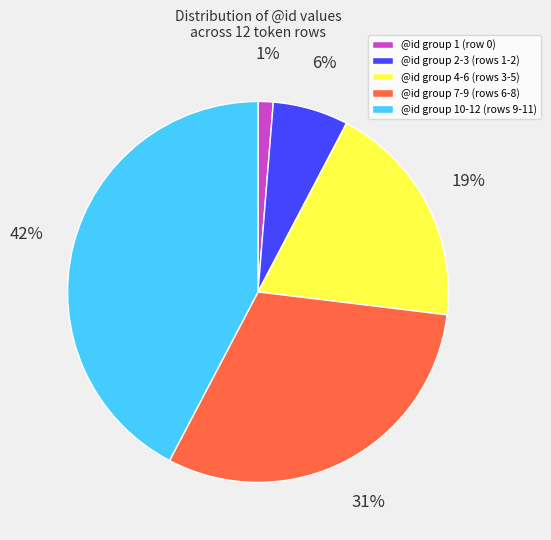

To the nearest percent, what is the difference between the largest and smallest slice percentages?

41%